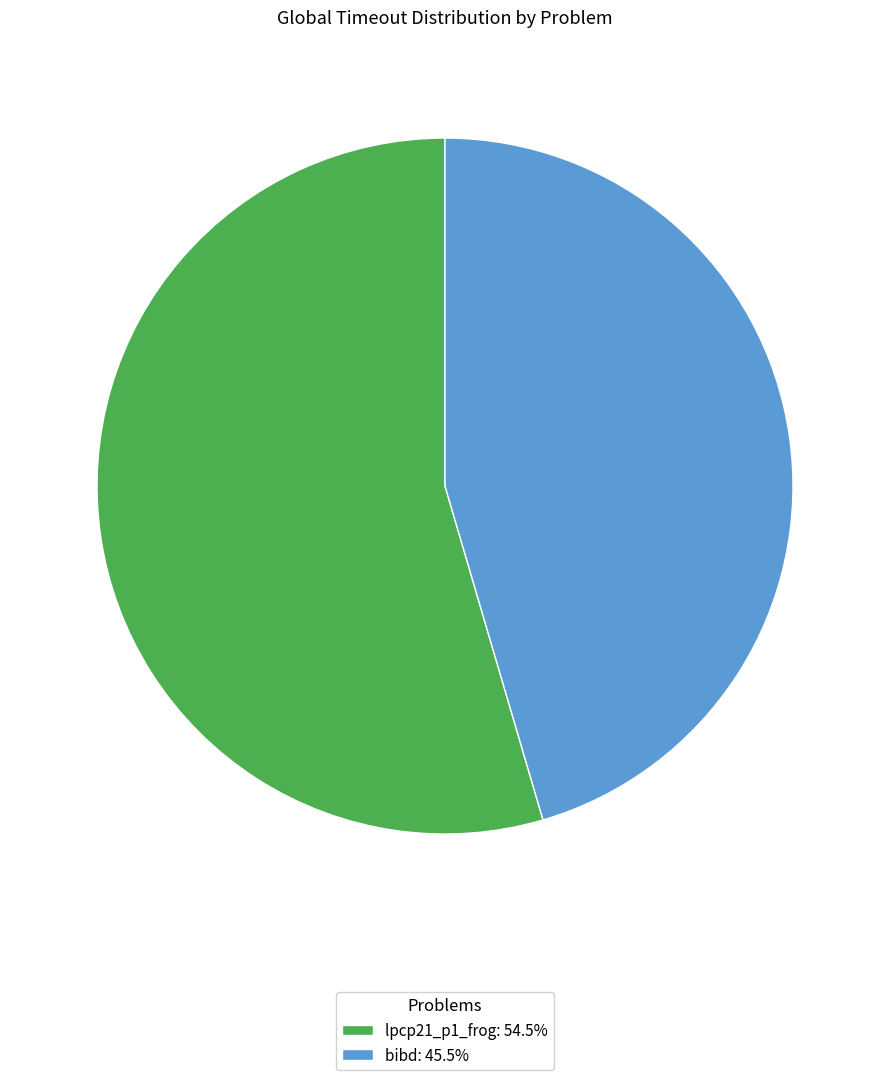

What is the smallest slice in the pie chart?

bibd